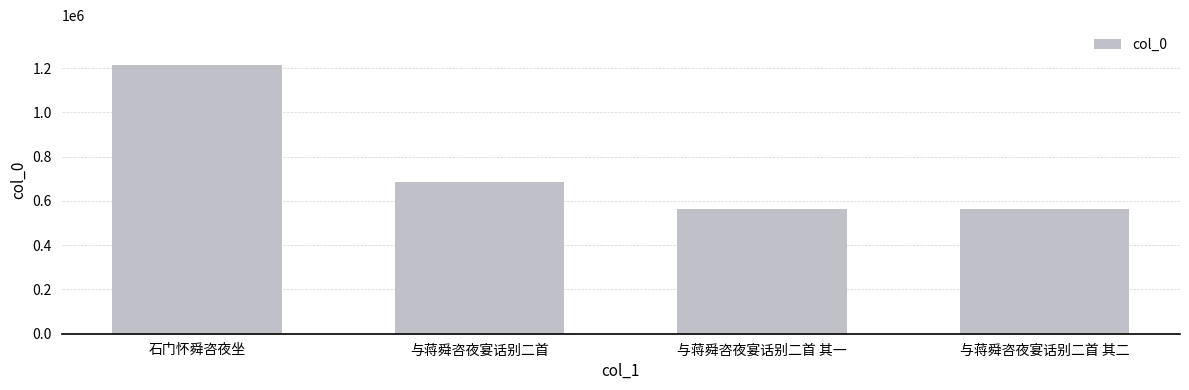

The chart shows a value of 687349 at 与蒋舜咨夜宴话别二首. True or false?

True